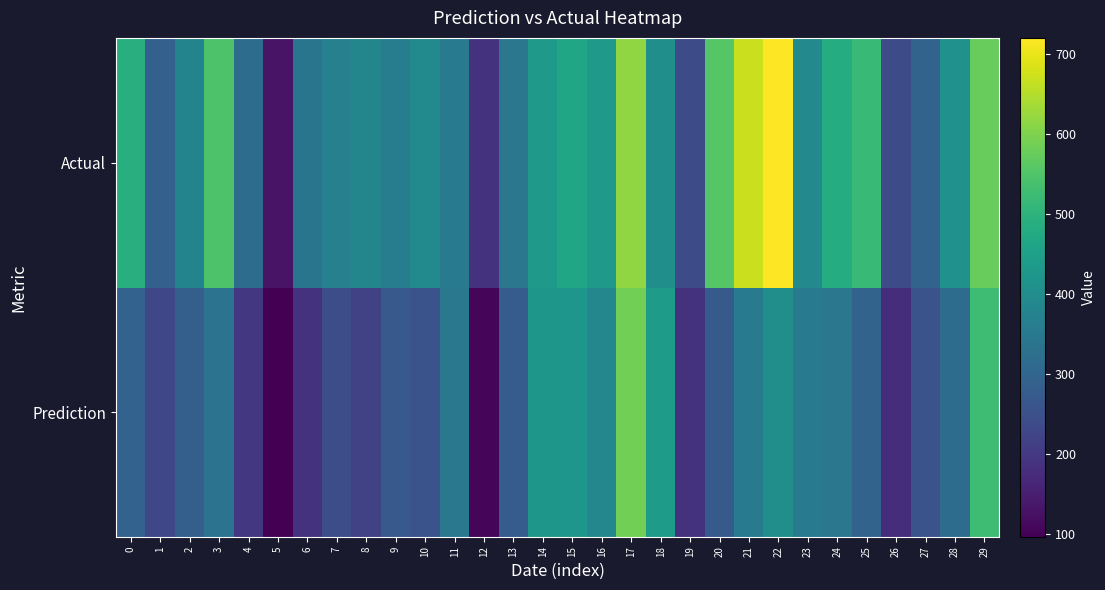

At how many categories does at least one series exceed 362?

19